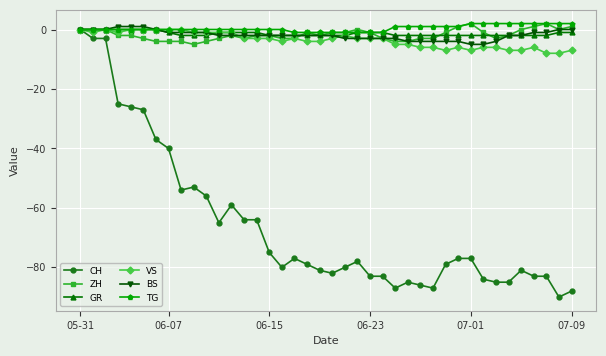

How many lines are shown in the chart?

6